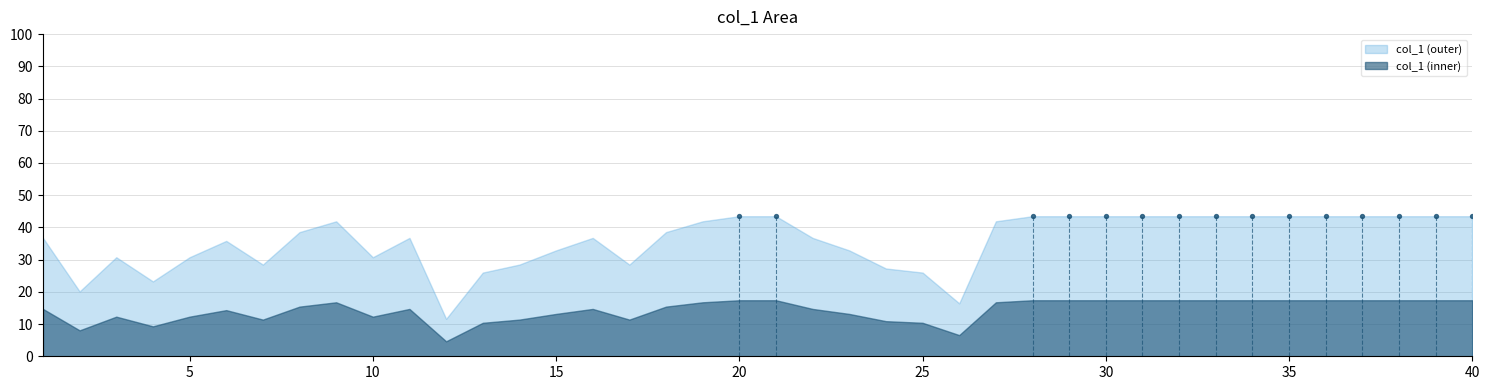

Which has a higher value, 32 or 38?

32